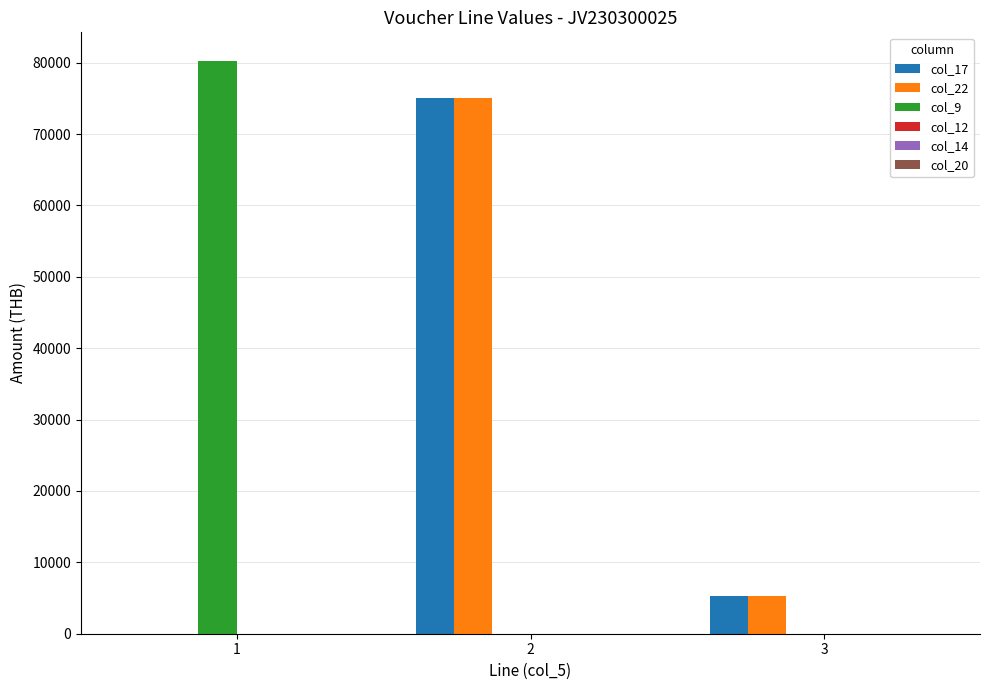

Reading right to left, extract all data points from this chart.

col_17: 3=5250	2=75000	1=0
col_22: 3=5250	2=75000	1=0
col_9: 3=0	2=0	1=80250
col_12: 3=0	2=0	1=0
col_14: 3=0	2=0	1=0
col_20: 3=1	2=1	1=0